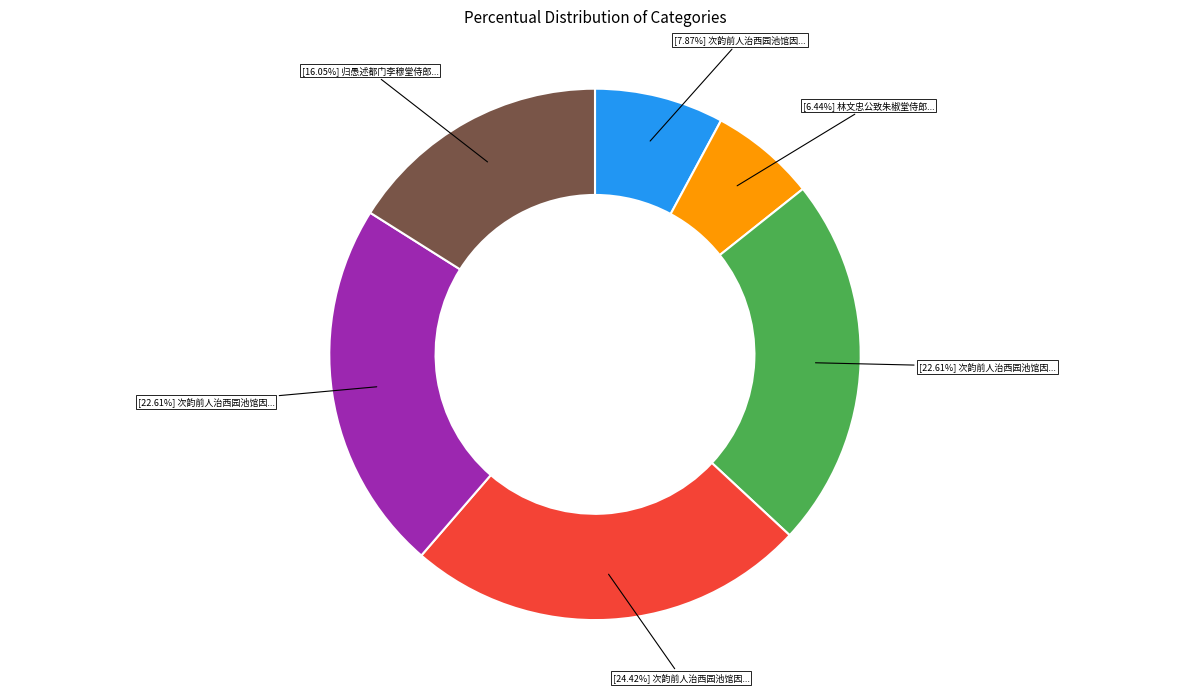

Is there any slice that represents more than half of the pie?

No